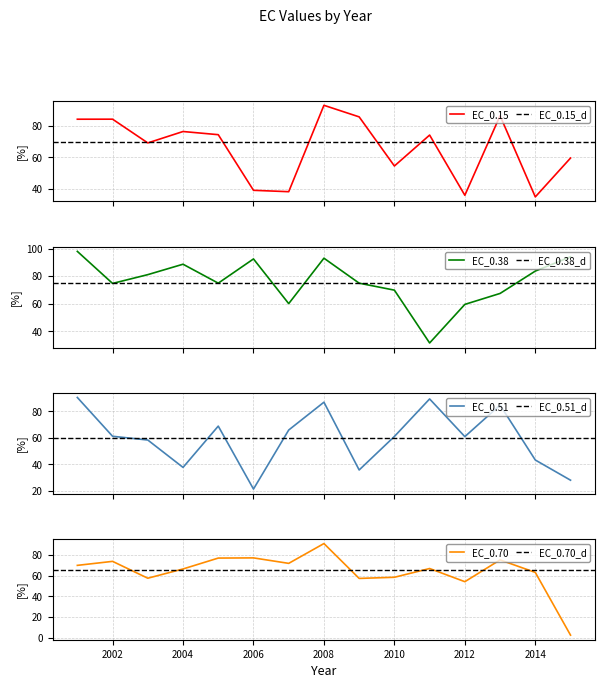

How many distinct data groups are displayed?

4